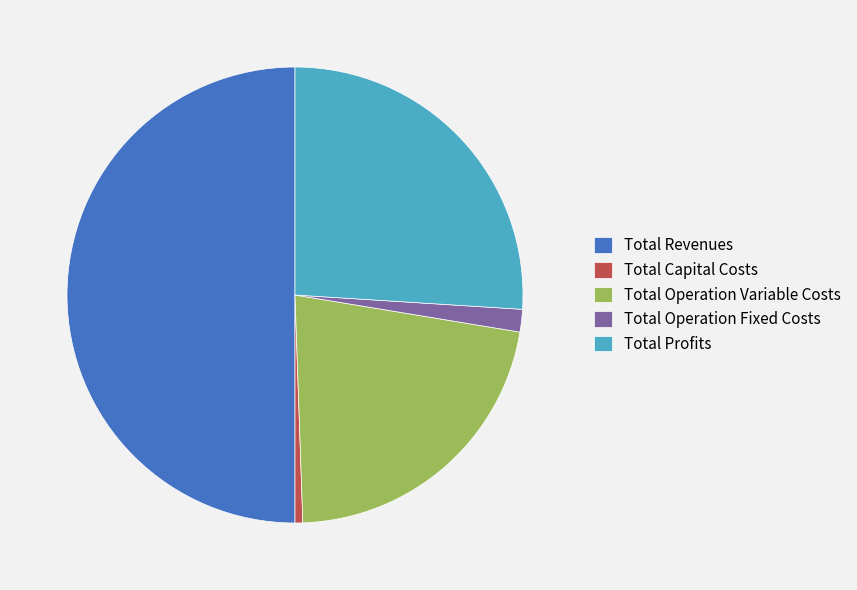

Rank the categories by value from highest to lowest.

Total Revenues, Total Profits, Total Operation Variable Costs, Total Operation Fixed Costs, Total Capital Costs